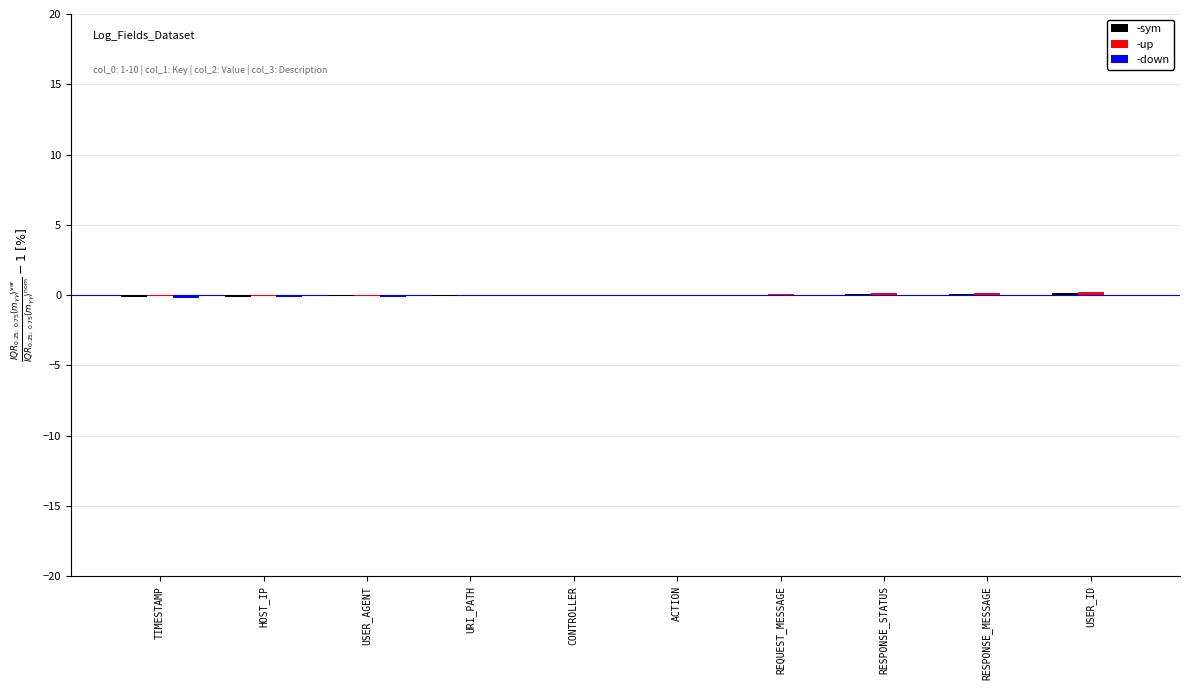

Are the bars horizontal?

No